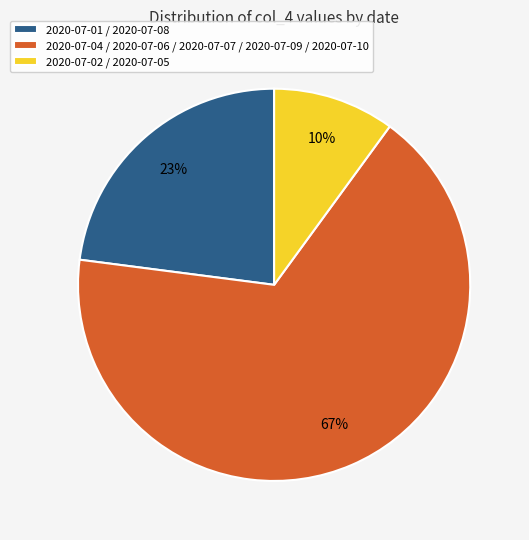

Rank the categories by value from highest to lowest.

2020-07-04 / 2020-07-06 / 2020-07-07 / 2020-07-09 / 2020-07-10, 2020-07-01 / 2020-07-08, 2020-07-02 / 2020-07-05